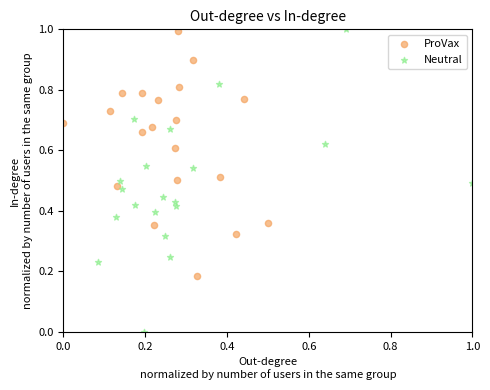

Which series has the largest Y range (max minus min)?

Neutral